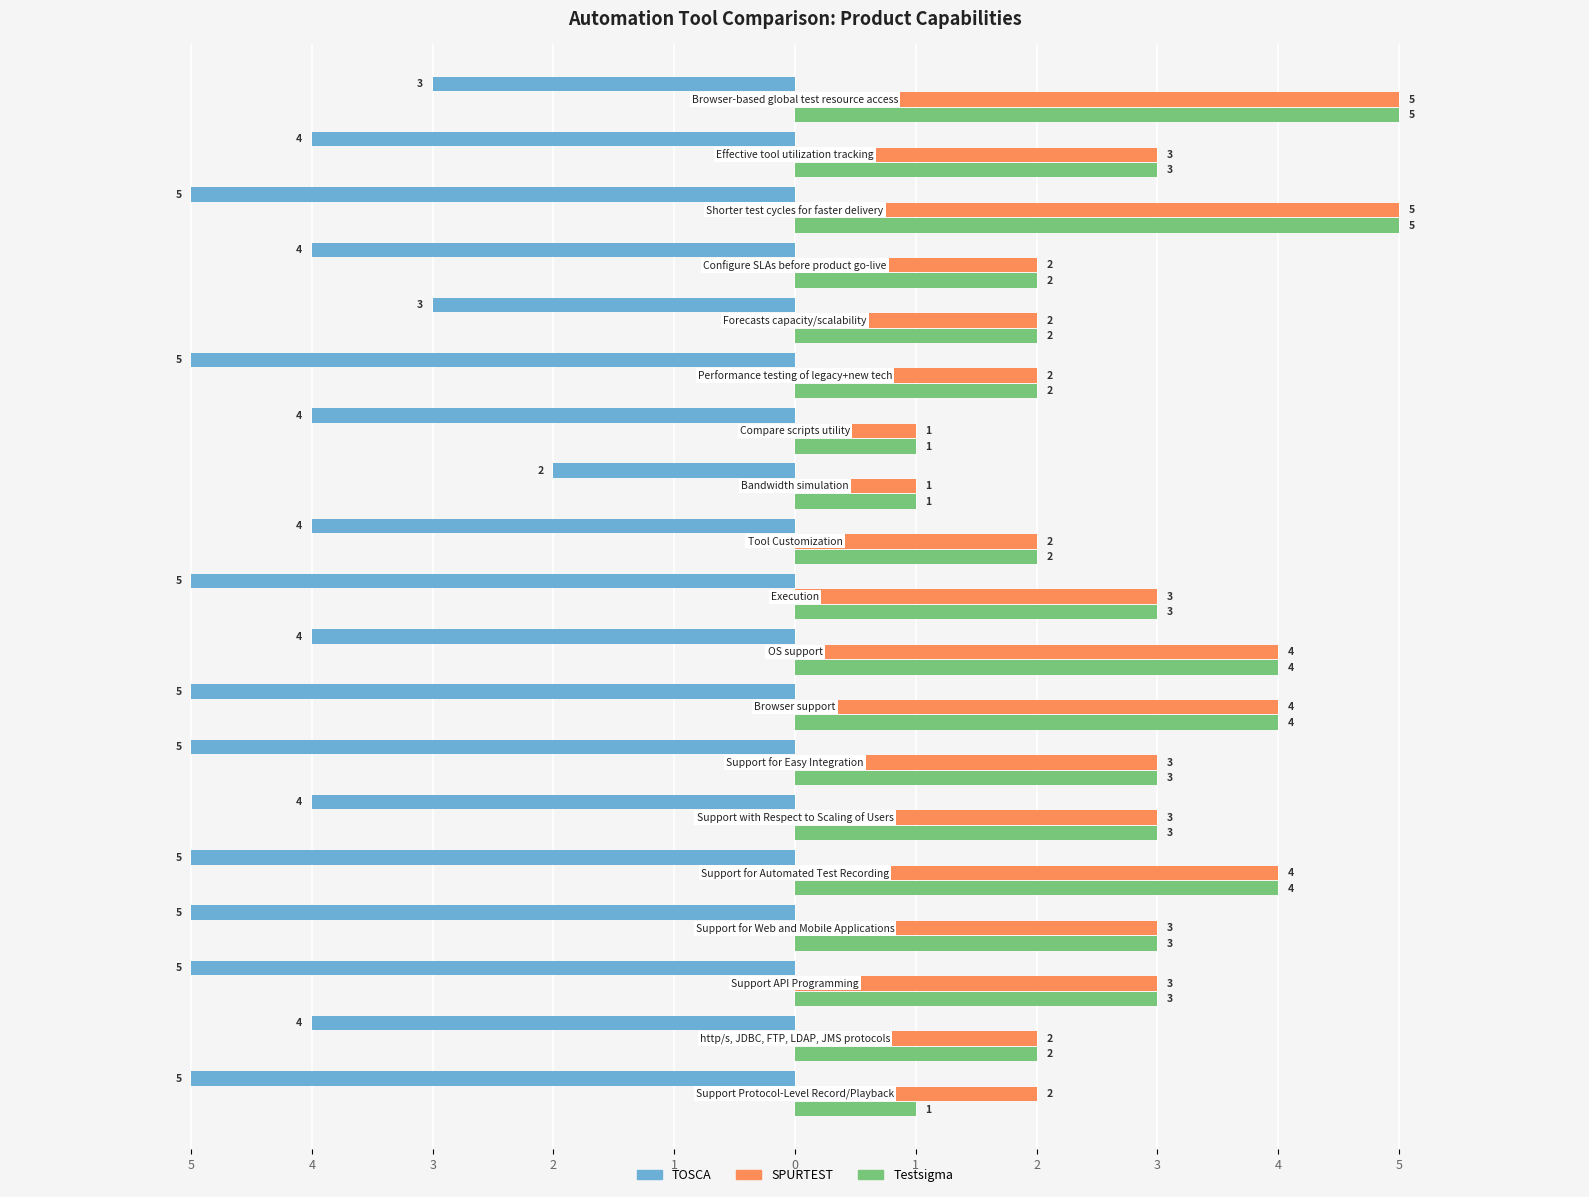

What is the difference between the maximum and second lowest values in the Testsigma series?

4